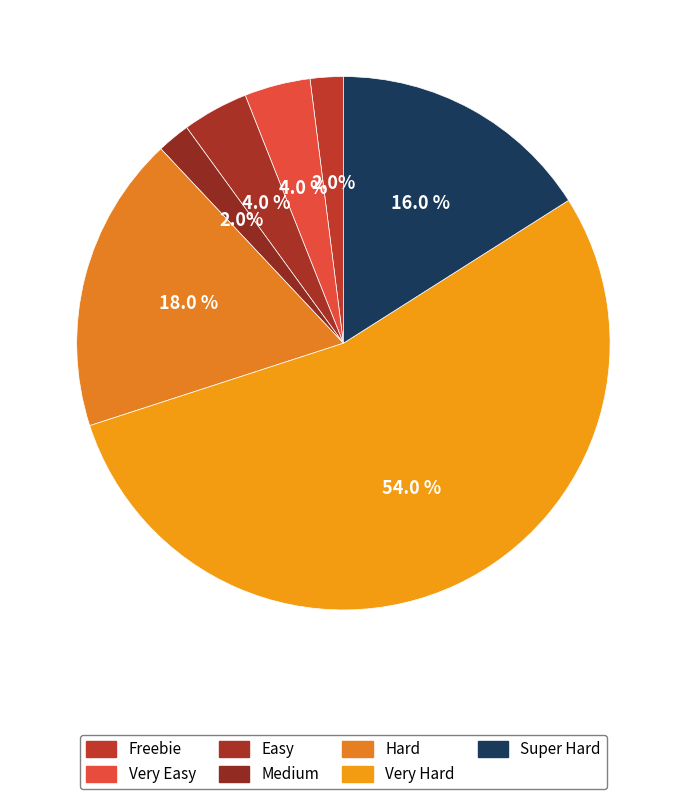

Combined, do Freebie and Easy account for over 50%?

No